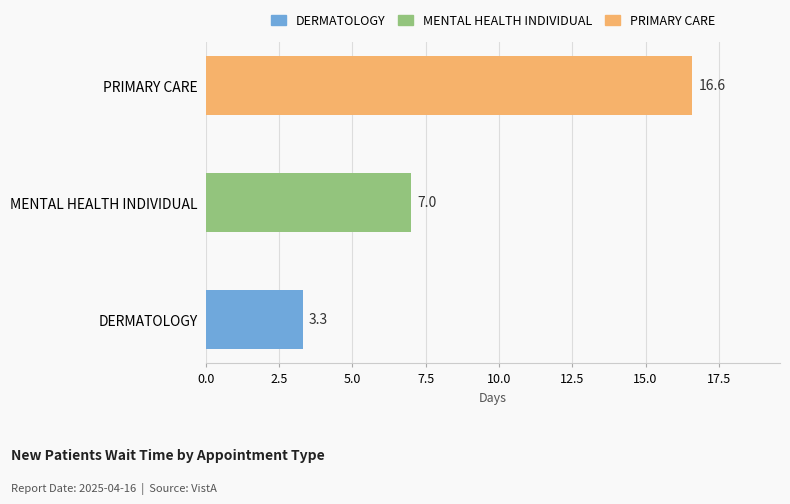

Rank the categories by value from lowest to highest.

DERMATOLOGY, MENTAL HEALTH INDIVIDUAL, PRIMARY CARE